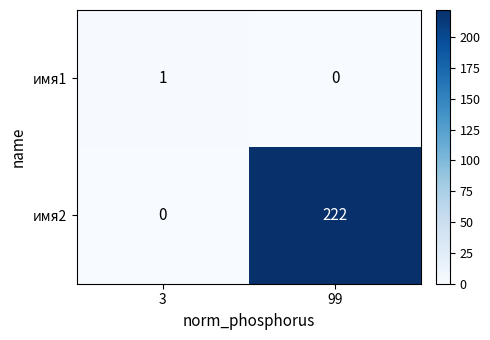

Reading left to right, extract all data points from this chart.

имя1: 1	0
имя2: 0	222